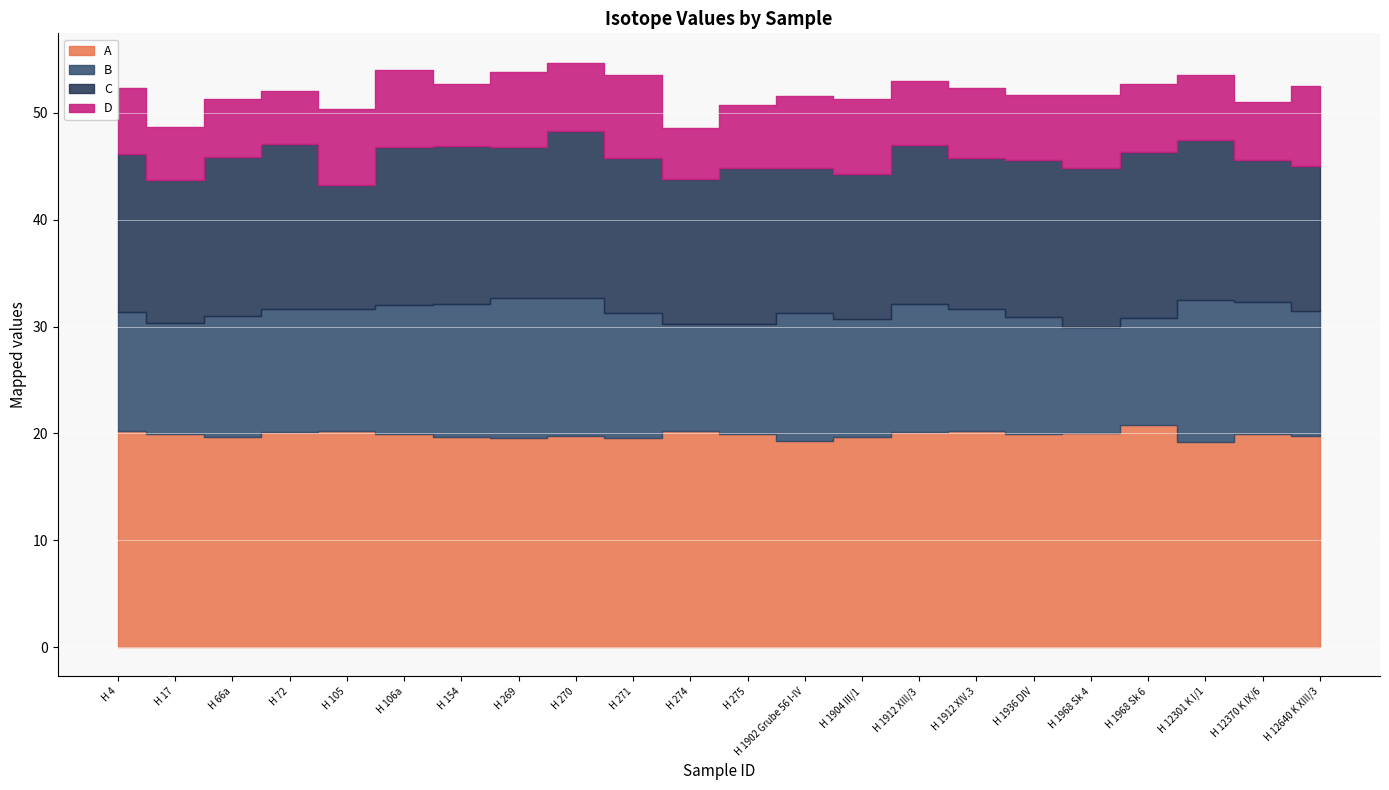

What is the difference between the maximum and minimum values in the D series?

2.9